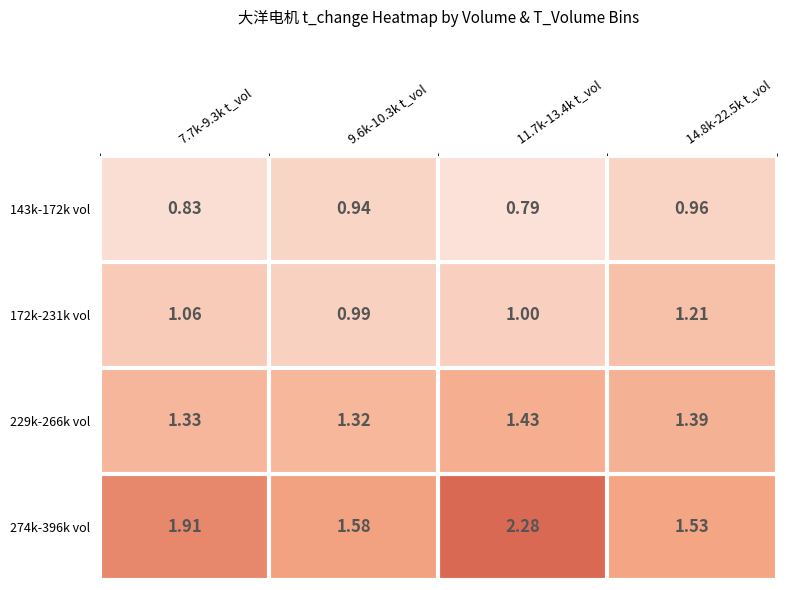

What is the maximum value shown in the chart?

2.3